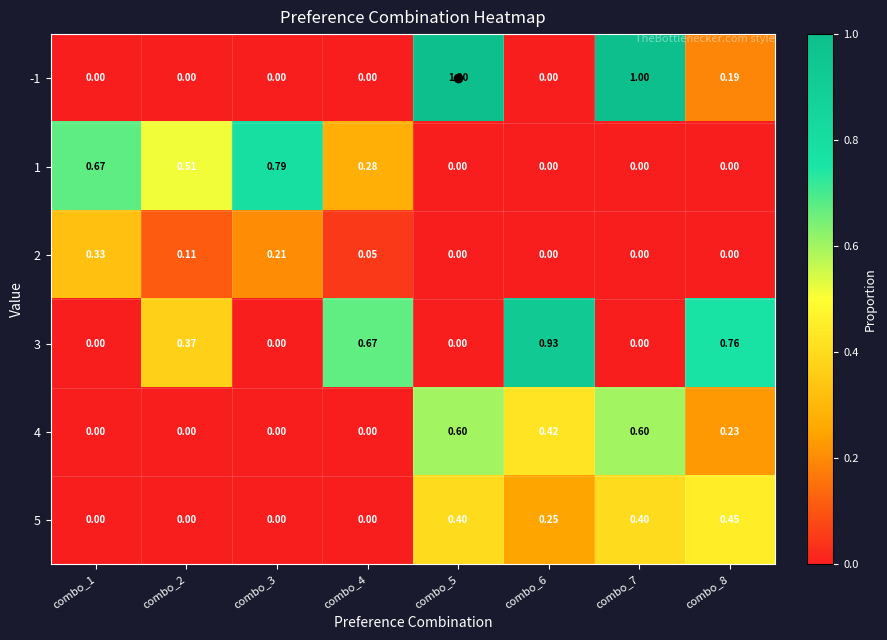

How many positive values does the -1 series have?

3